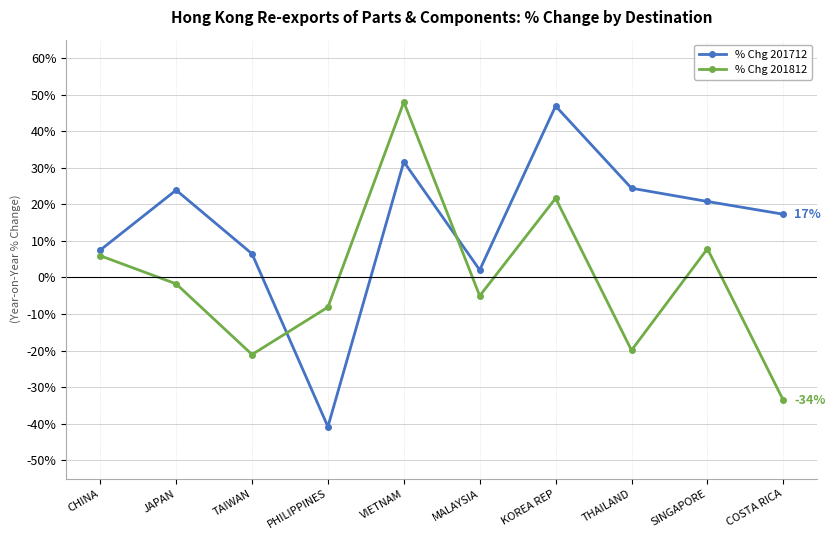

Where is the first local minimum for % Chg 201812?

TAIWAN